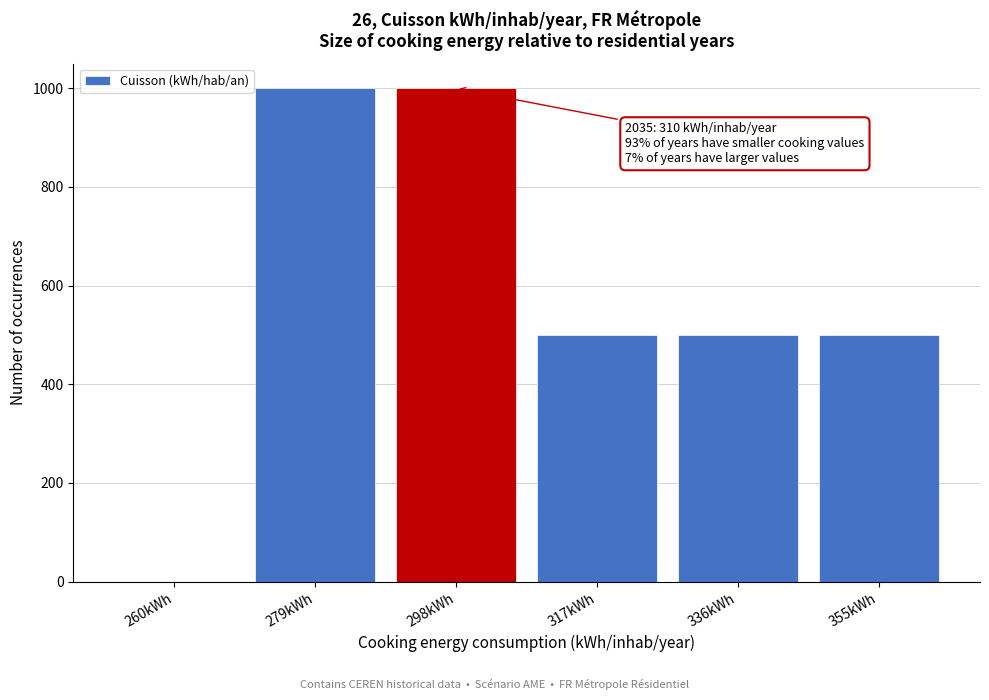

Reading right to left, list all the values displayed in this chart.

355kWh=500	336kWh=500	317kWh=500	298kWh=1000	279kWh=1000	260kWh=0